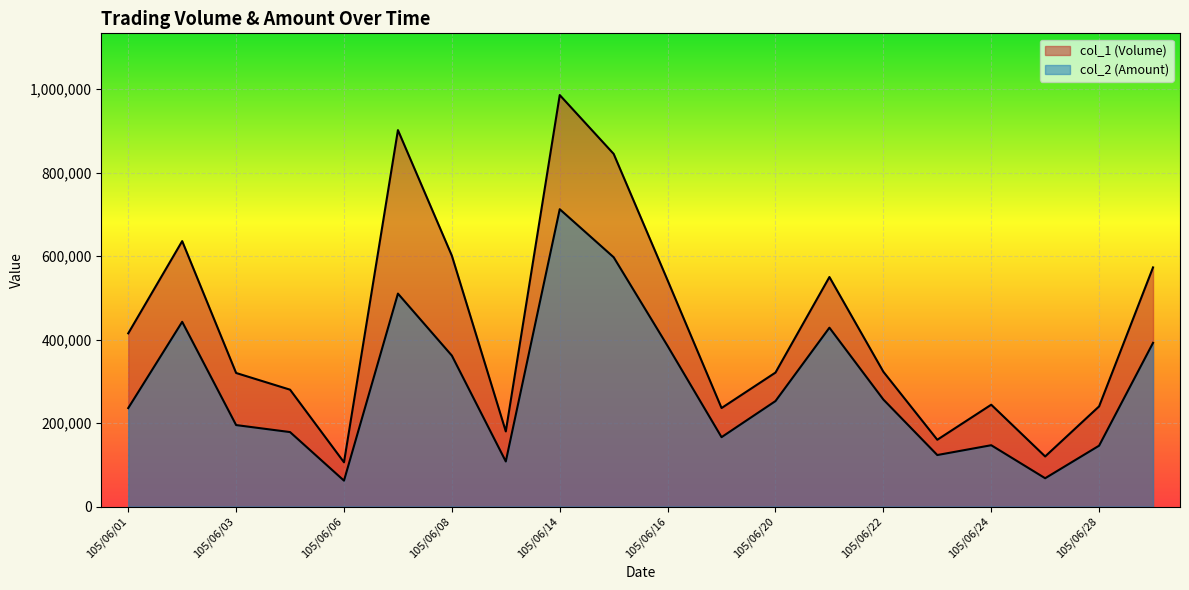

What value does the col_1 (Volume) series have at 105/06/20?

321000